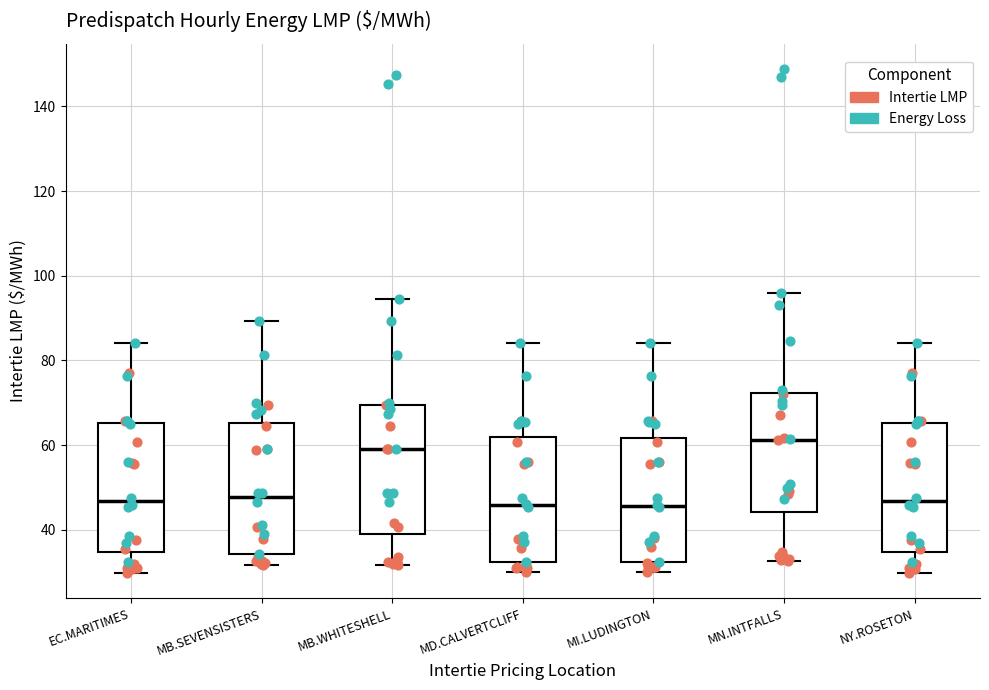

Where is the lower edge of the box for MI.LUDINGTON on the y-axis? The values are not printed on the chart, so give them approximately, as read against the axis.

32